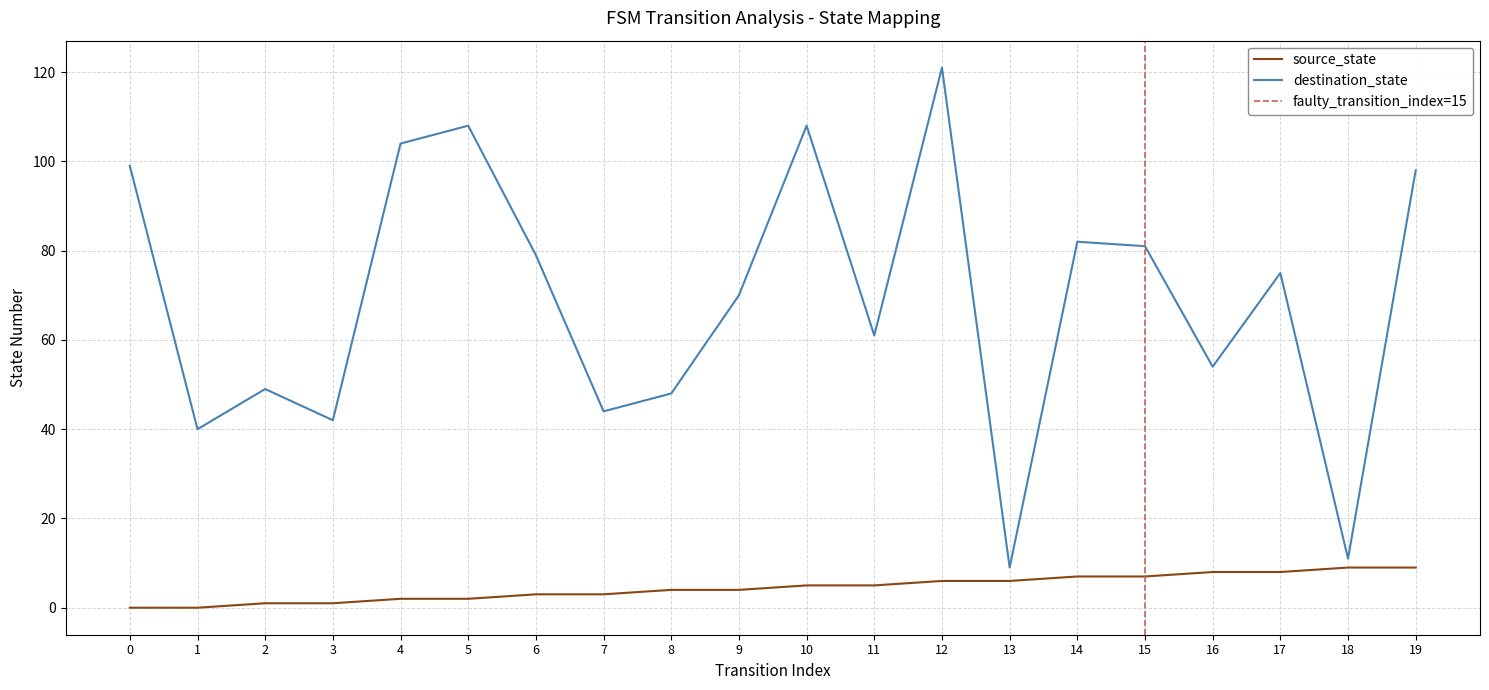

At which category is the sum across all series the highest?

12